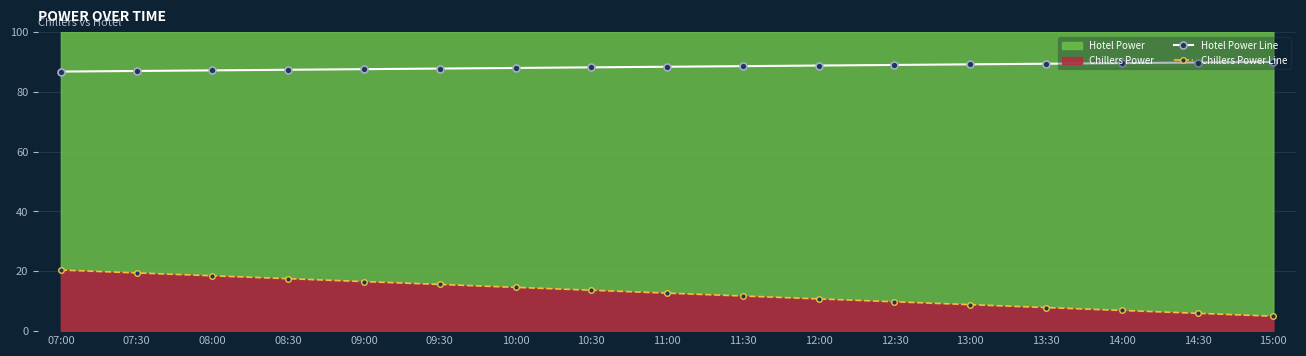

The Chillers Power Line series shows 11.8 at 11:30. True or false?

True